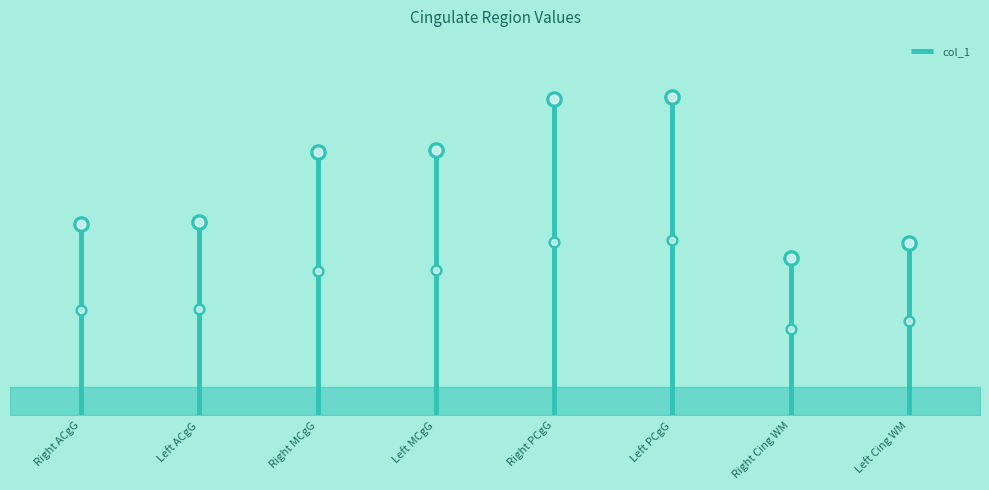

Between Left ACgG and Left Cing WM, which is larger?

Left ACgG